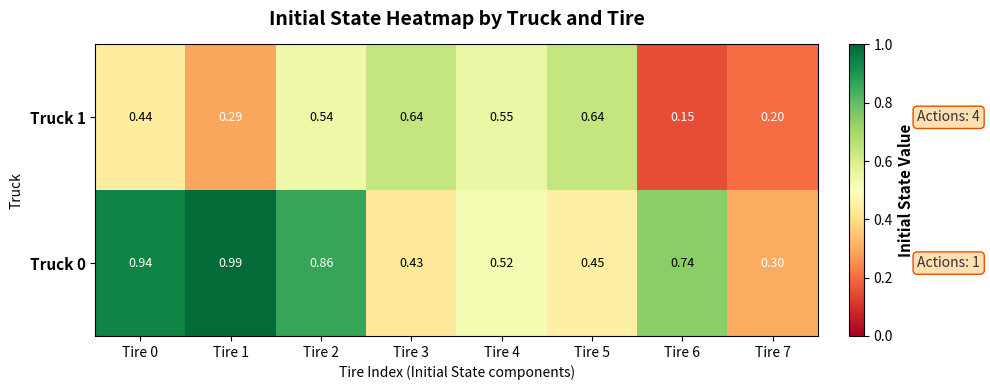

Is the value of Truck 1 at Tire 1 greater than the value of Truck 0 at Tire 4?

No